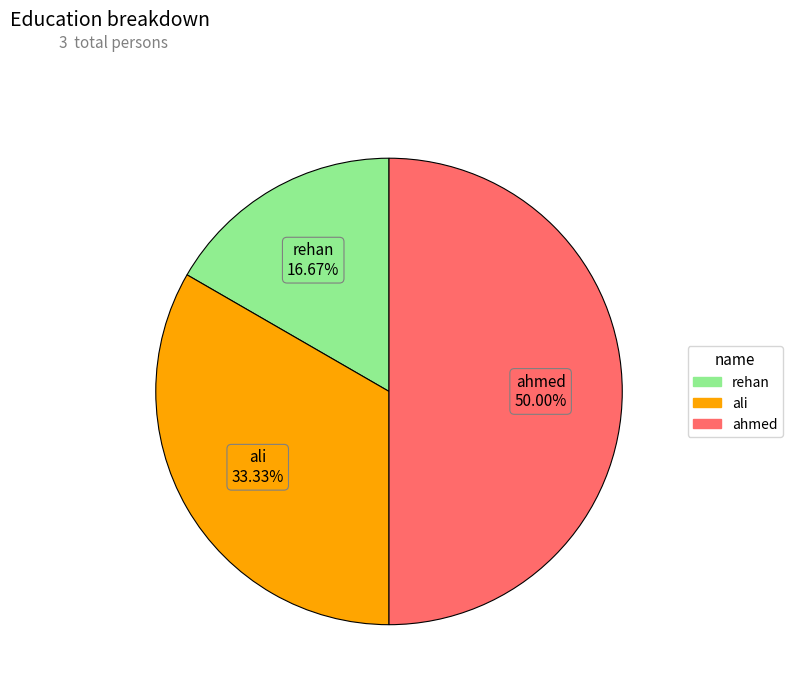

True or false: ali accounts for 33% of the total.

True